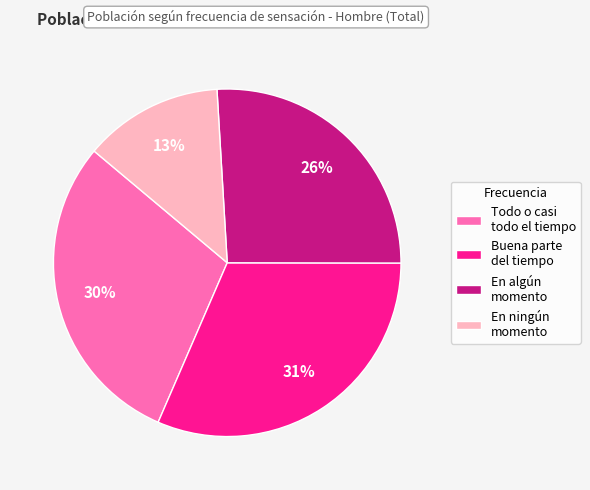

Count the number of slices in the pie.

4